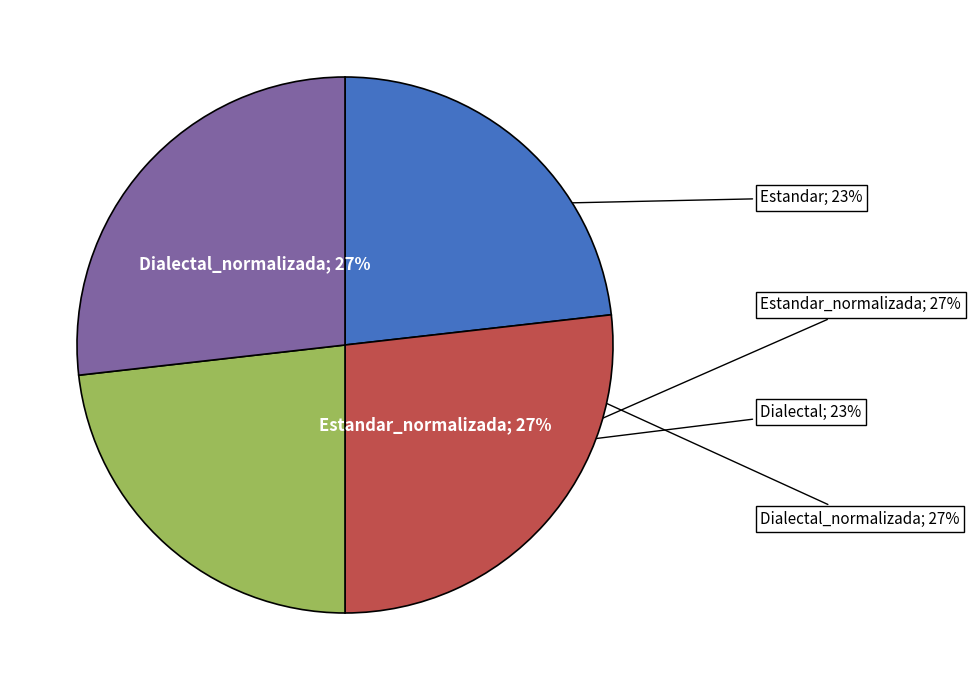

The Estandar slice represents 13% of the pie. True or false?

False